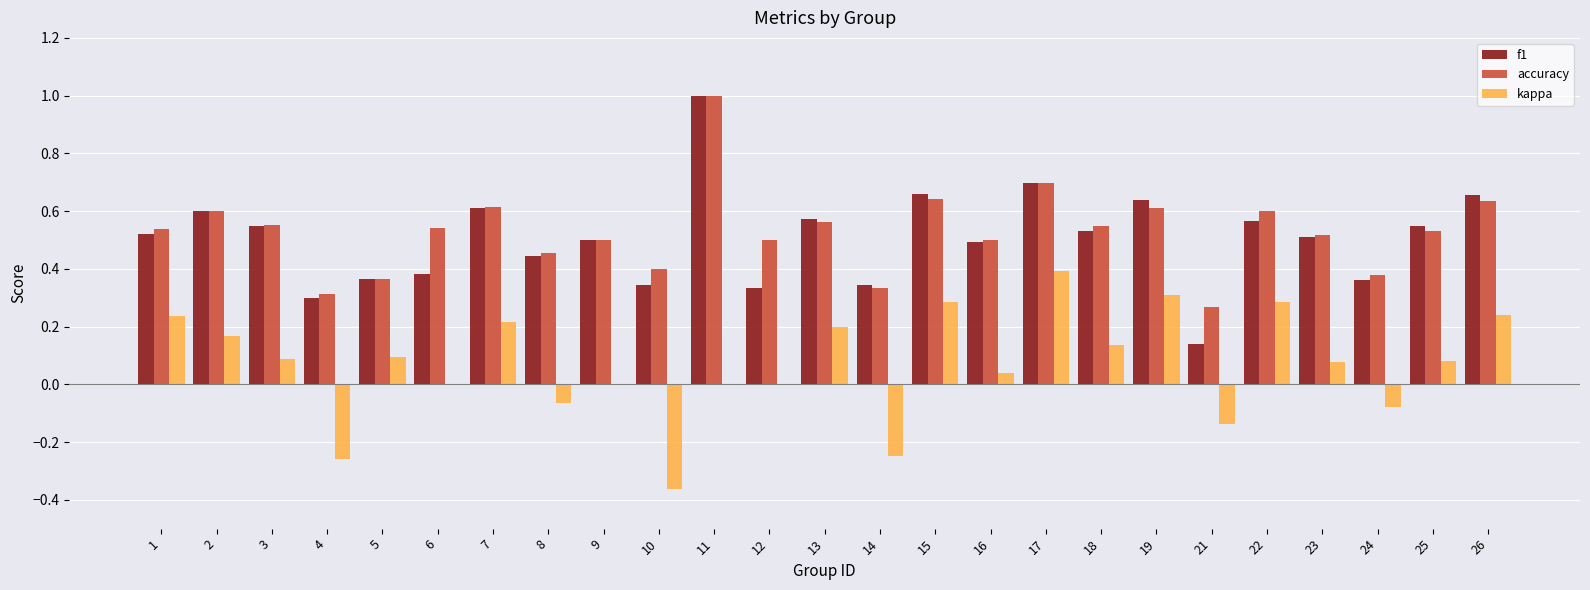

What are all the series names shown in the legend?

f1, accuracy, kappa